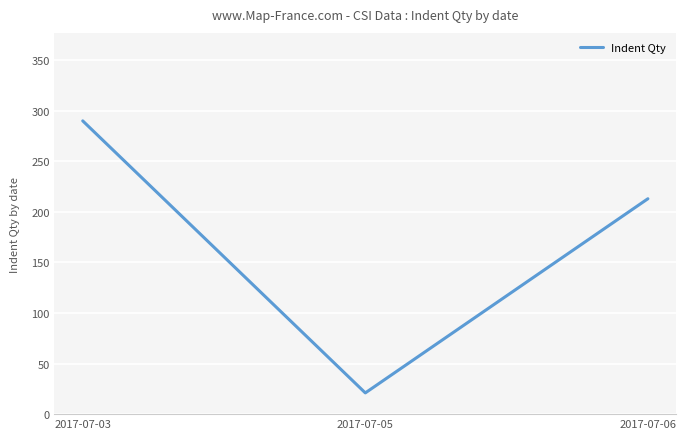

Is it true that the value at 2017-07-06 is 213?

True